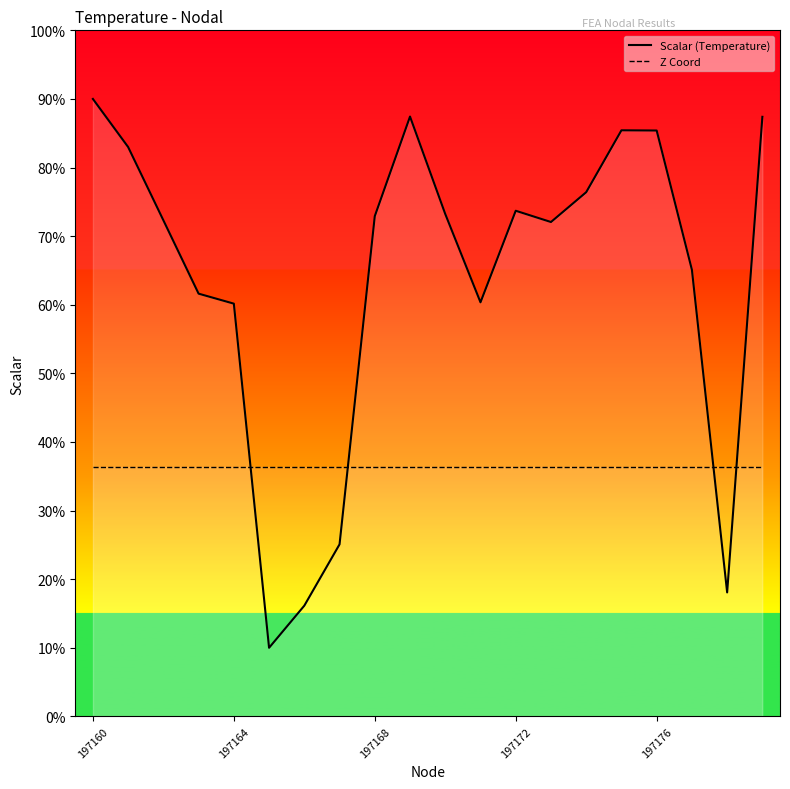

At how many categories does at least one series exceed 67?

12